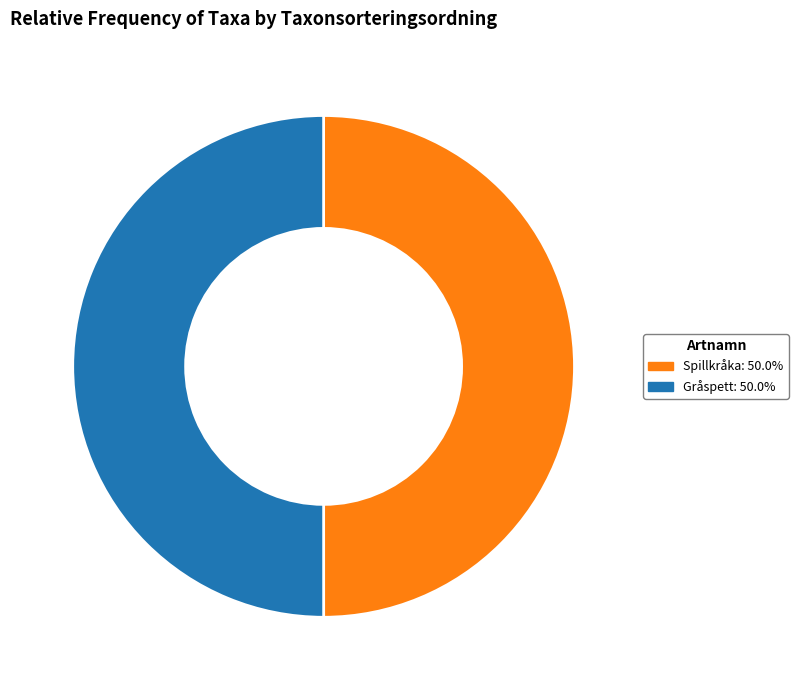

Is it true that Gråspett is 50% of the pie?

True